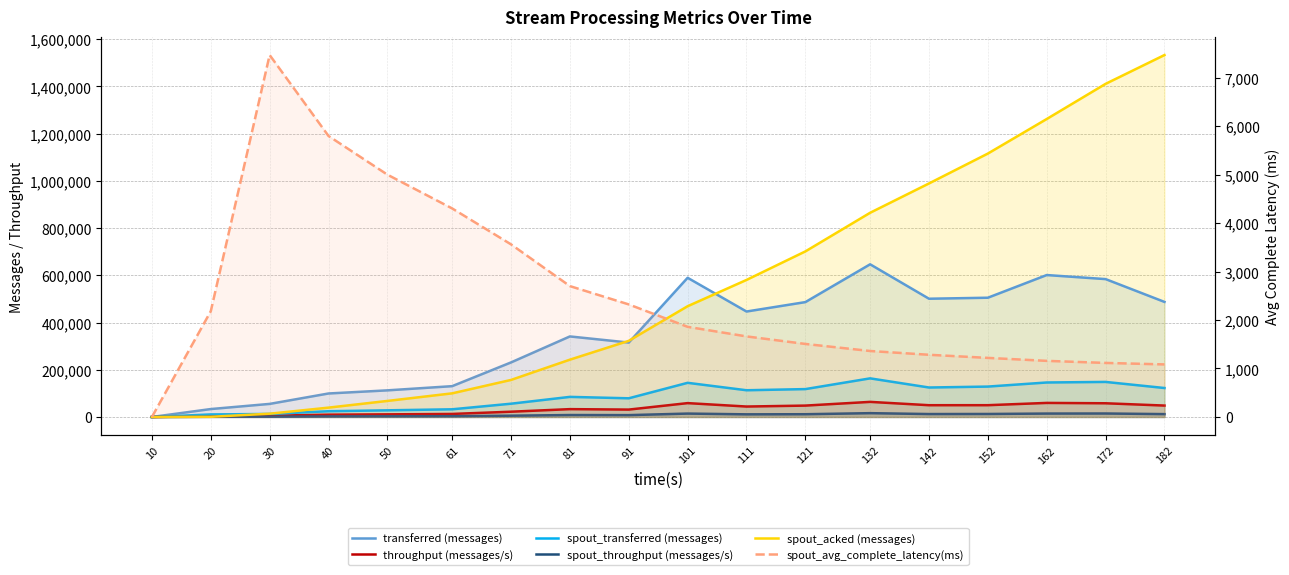

Rank the categories by transferred (messages) value from lowest to highest.

10, 20, 30, 40, 50, 61, 71, 91, 81, 111, 121, 182, 142, 152, 172, 101, 162, 132